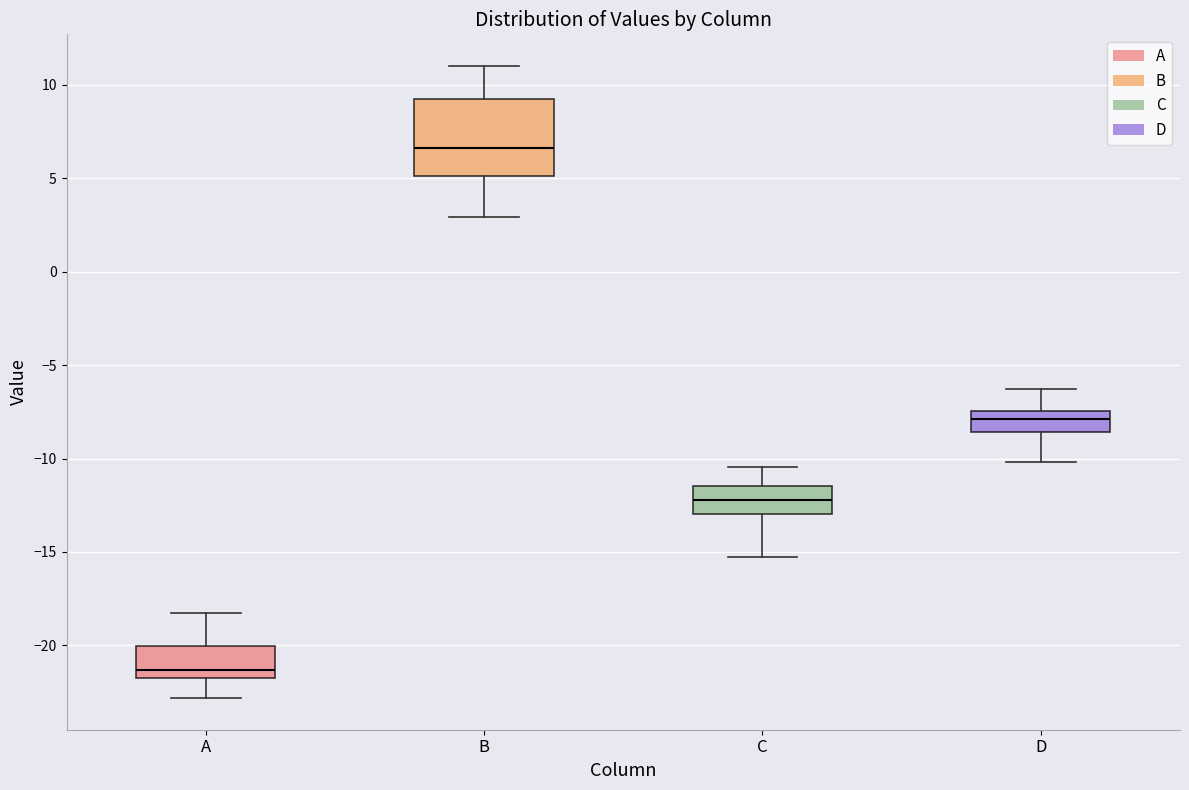

Reading left to right, read every box against the y-axis: the position of its median line, the range the box covers, and the ends of its whiskers. The values are not printed on the chart, so give them approximately, as read against the axis.

A: median -21.5, box -22.0 to -20.0, whiskers -23.0 to -18.0
B: median 6.5, box 5.0 to 9.5, whiskers 3.0 to 11.0
C: median -12.0, box -13.0 to -11.5, whiskers -15.0 to -10.5
D: median -8.0, box -8.5 to -7.5, whiskers -10.0 to -6.5